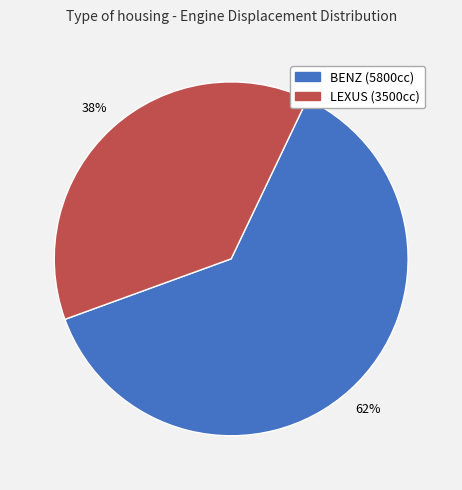

How many segments does this pie chart have?

2